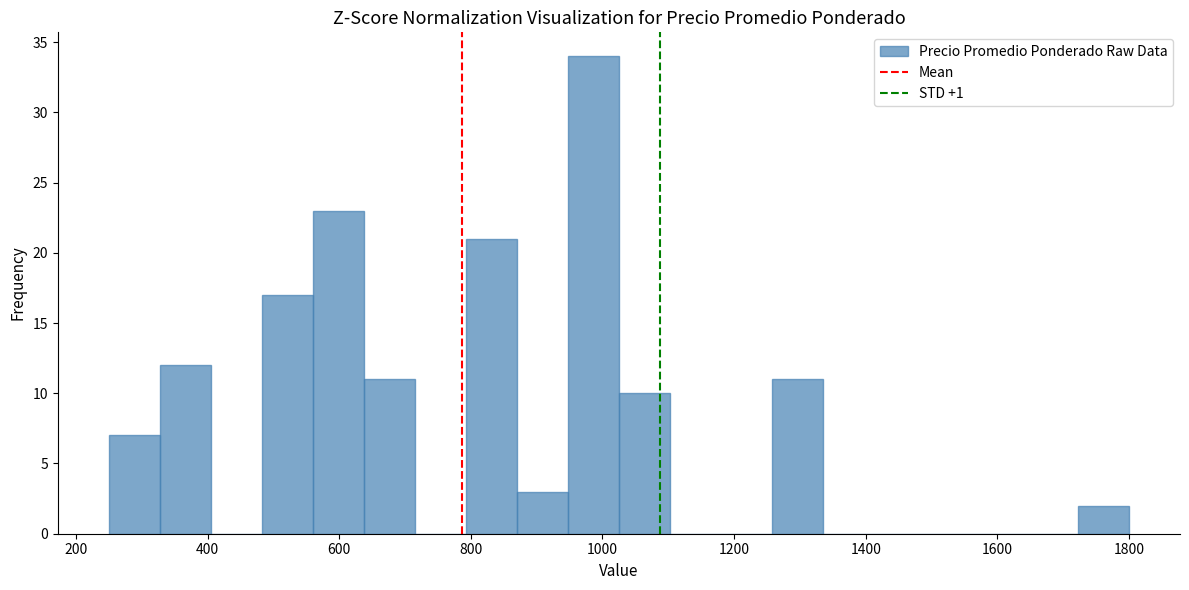

Around what value on the x-axis is the tallest bar? Give the approximate position of its centre, as read against the axis.

980